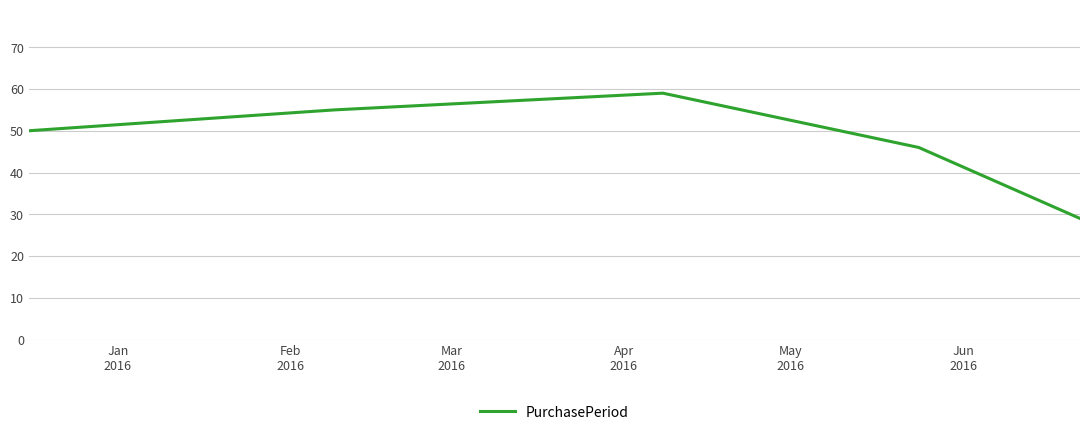

True or false: there are more than 1 points higher than both neighbors.

False